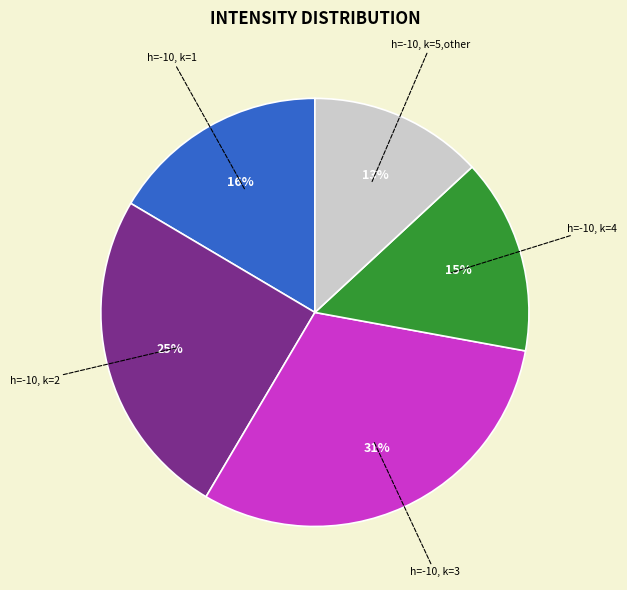

Is the sum of h=-10, k=3 and h=-10, k=2 greater than half?

Yes